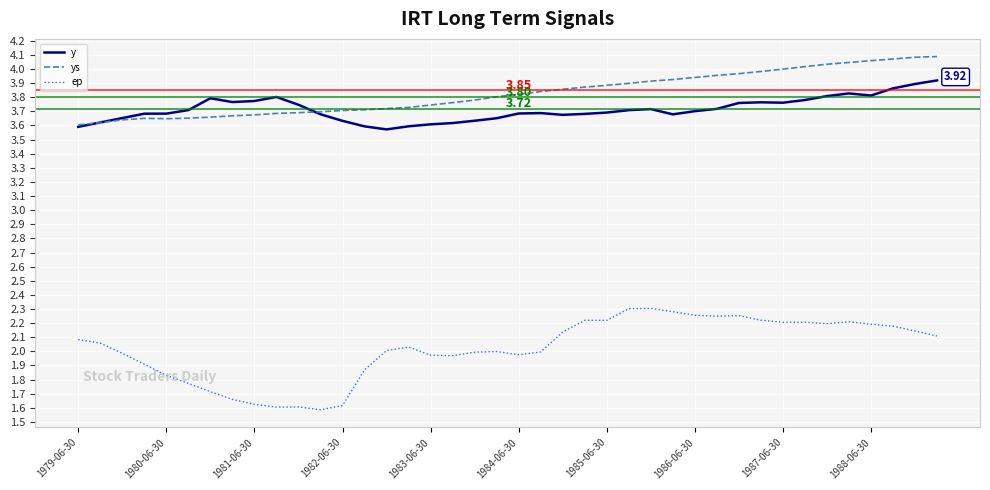

Which series has the largest total across all categories?

ys